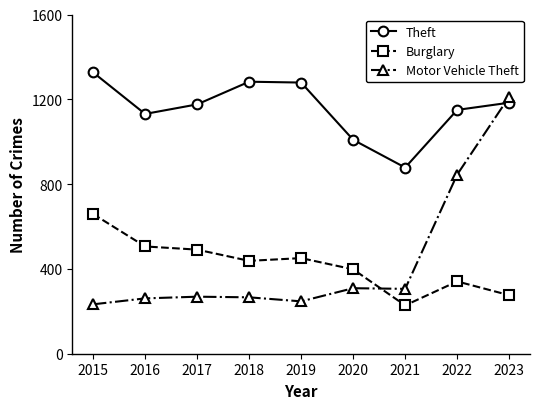

What is the difference between the second highest and second lowest values in the Motor Vehicle Theft series?

598